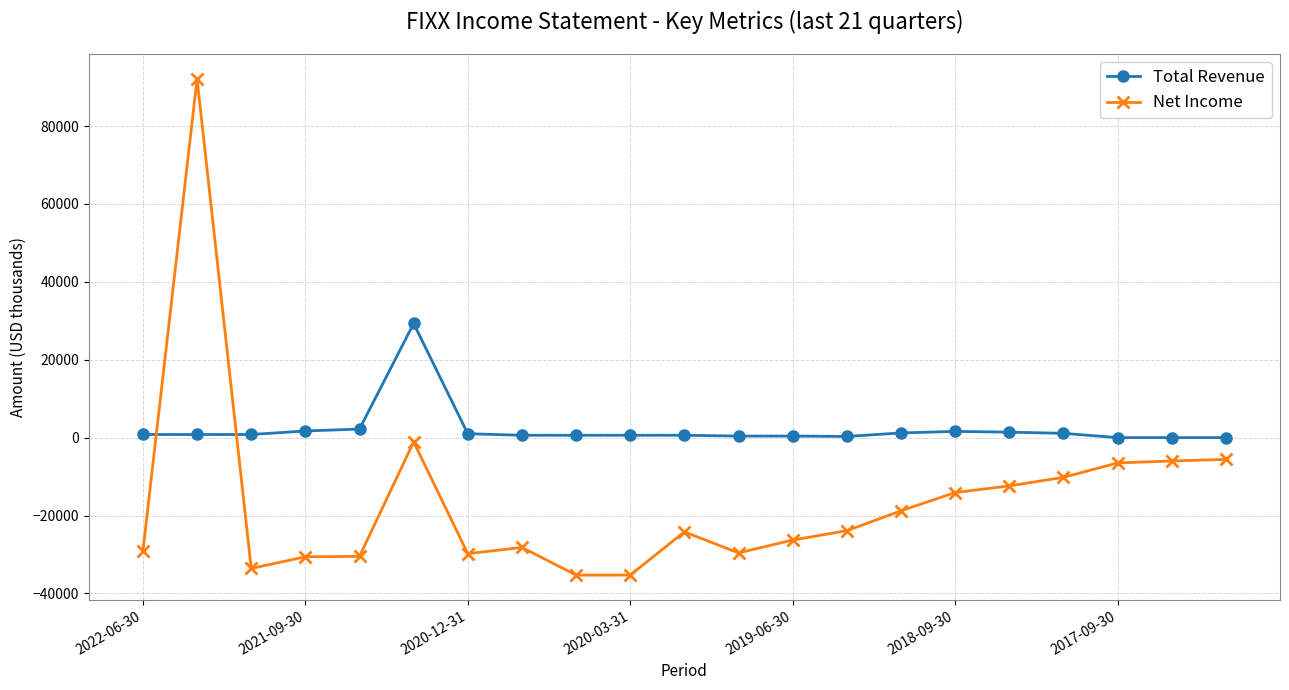

Count the number of categories in the chart.

21